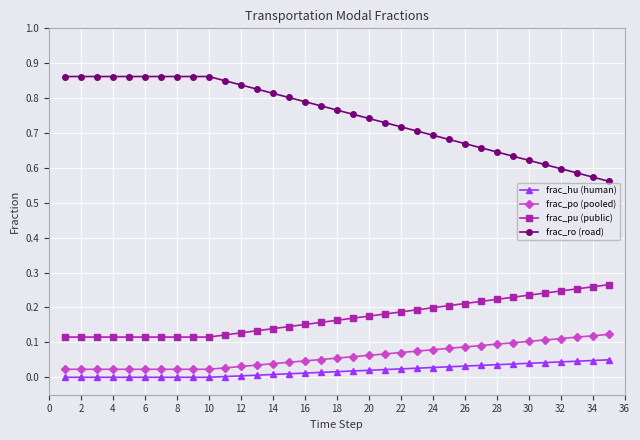

List the series in order of their peak value, lowest first.

frac_hu (human), frac_po (pooled), frac_pu (public), frac_ro (road)